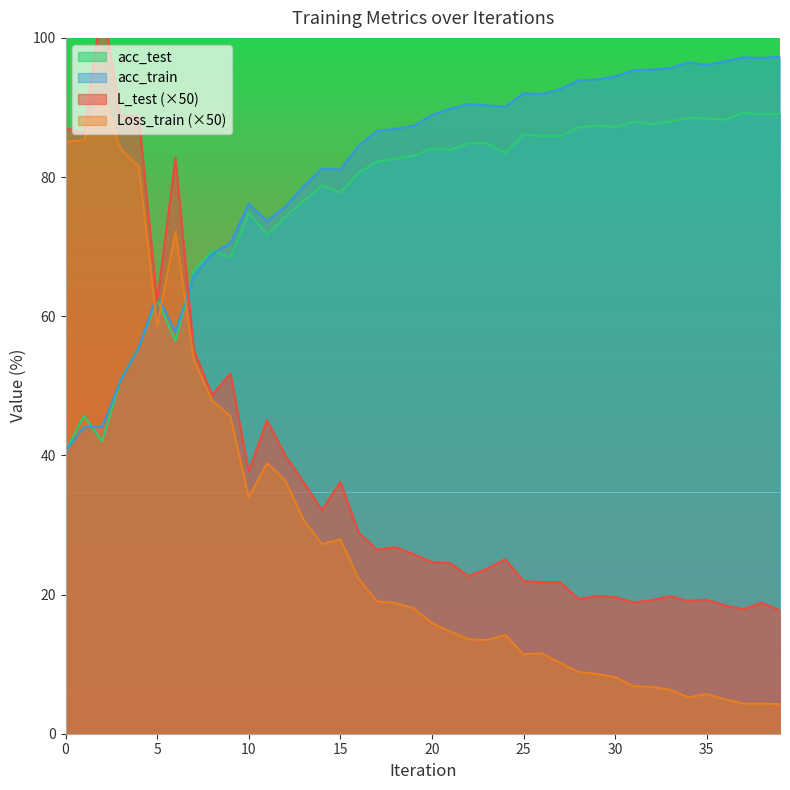

What is the maximum value shown in the chart?

105.0